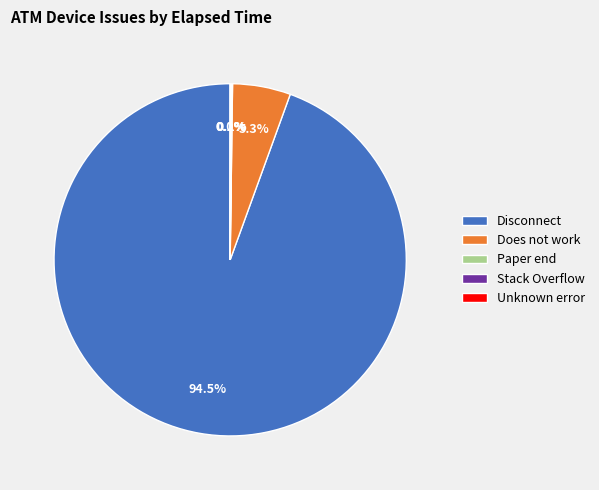

Is there a majority slice in this chart?

Yes